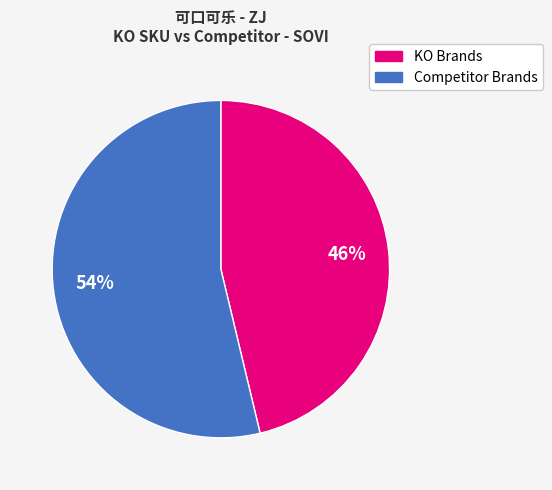

Is there a majority slice in this chart?

Yes